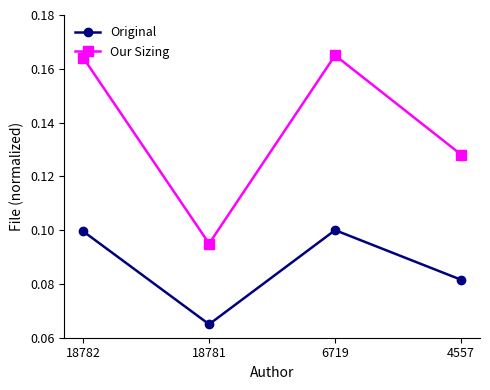

Which category has the lowest value in the Original series?

18781